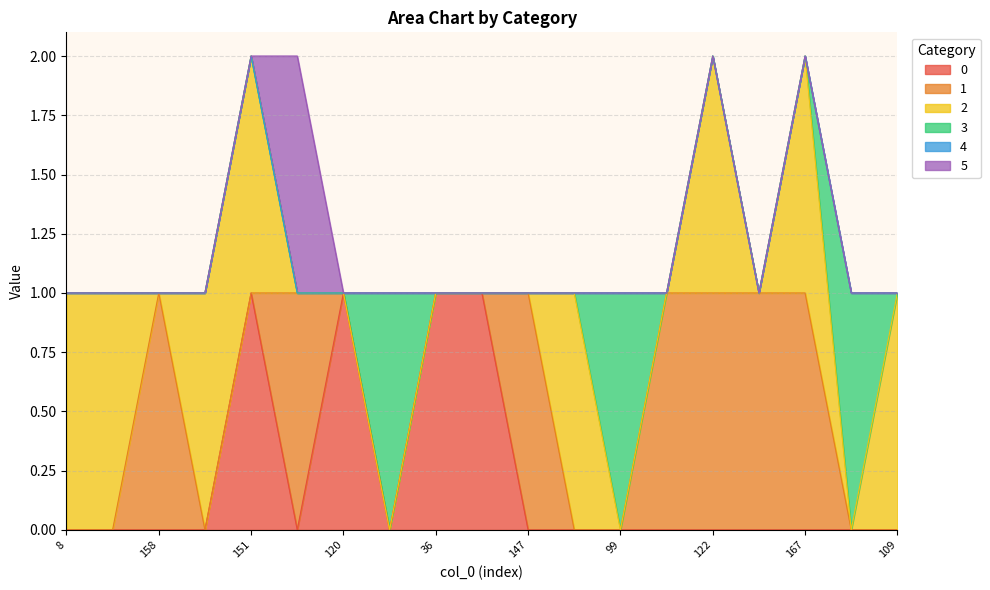

True or false: 5 has more than 1 interior local peaks.

False